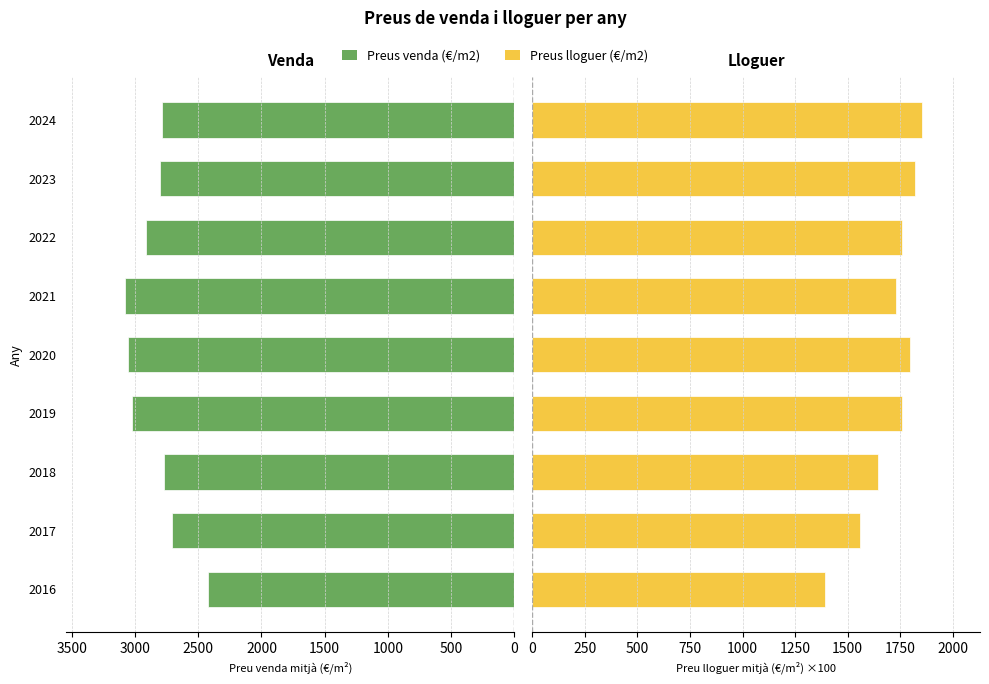

What is the average value of the Preus lloguer (€/m2) series?

1700.2